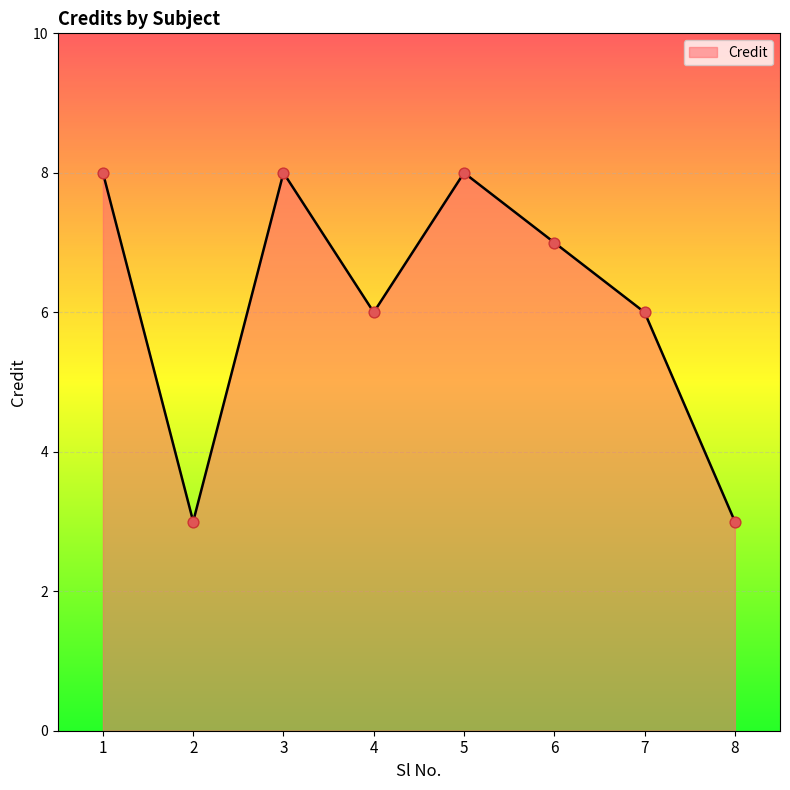

Which has a higher value, 4 or 2?

4